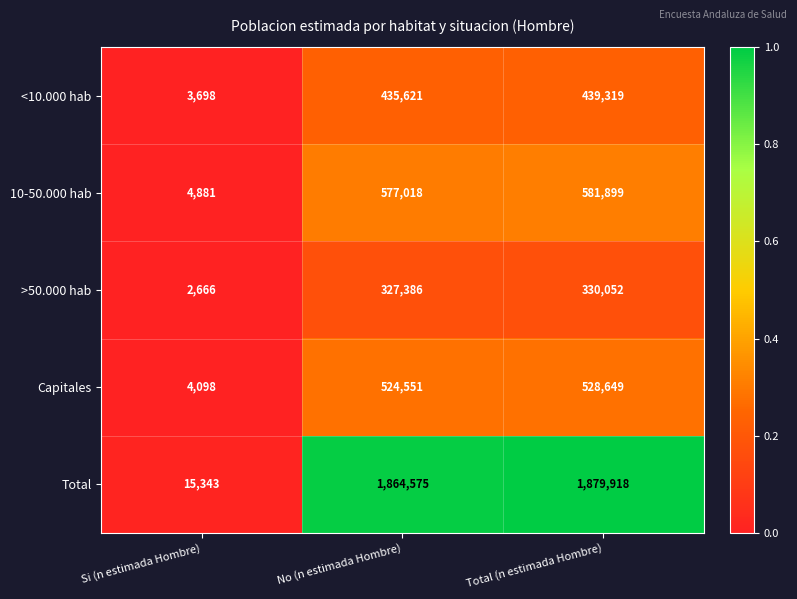

Reading left to right, what are all the values shown in this chart?

<10.000 hab: 3698	435621	439319
10-50.000 hab: 4881	577018	581899
>50.000 hab: 2666	327386	330052
Capitales: 4098	524551	528649
Total: 15343	1864575	1879918